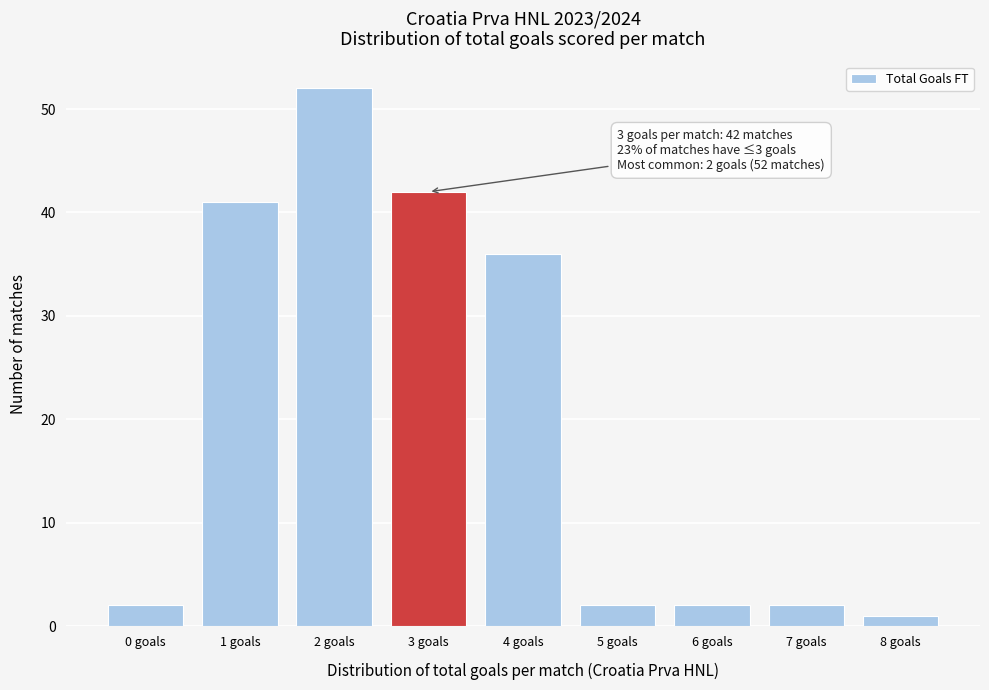

Reading left to right, transcribe all the data shown in this chart.

0 goals=2	1 goals=41	2 goals=52	3 goals=42	4 goals=36	5 goals=2	6 goals=2	7 goals=2	8 goals=1